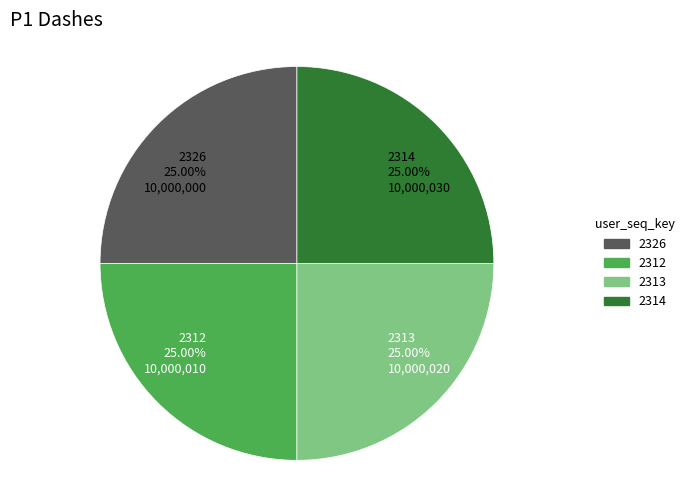

What is the ratio of the value at 2312 to the value at 2326?

1.0